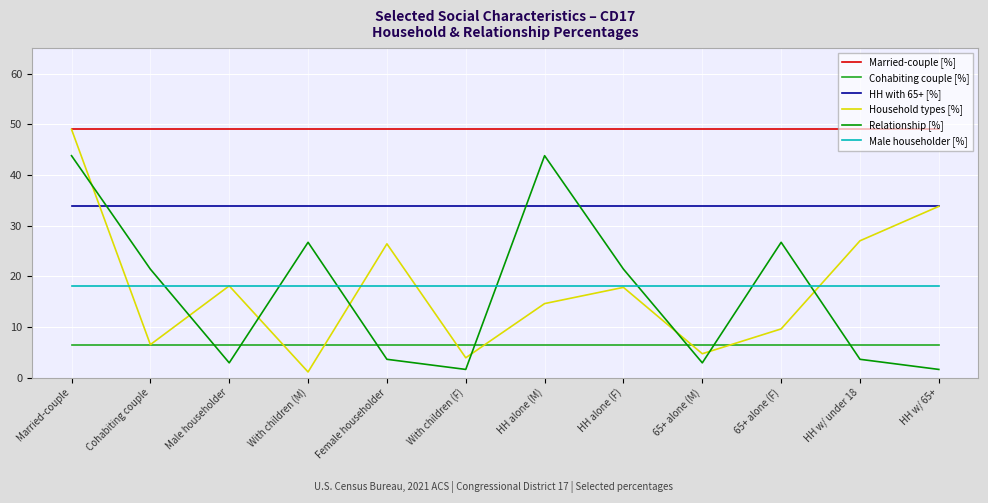

What value does the Married-couple [%] series have at With children (M)?

49.0